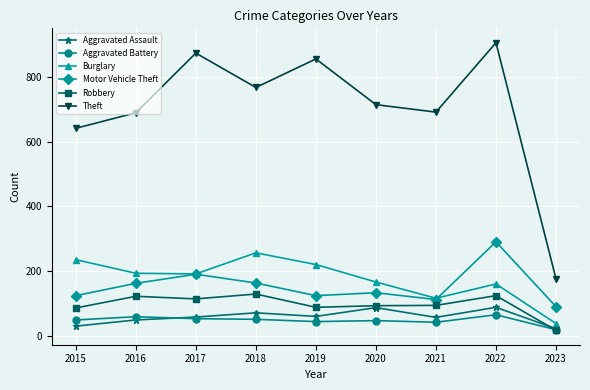

Read the Robbery value at 2020.

94